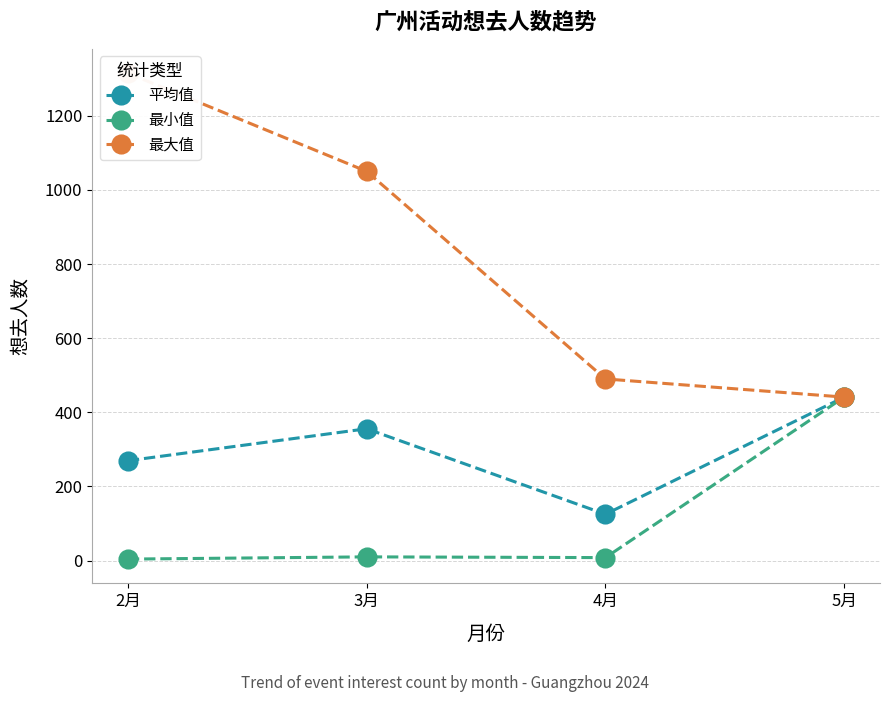

True or false: 最大值 and 最小值 cross at least once.

False